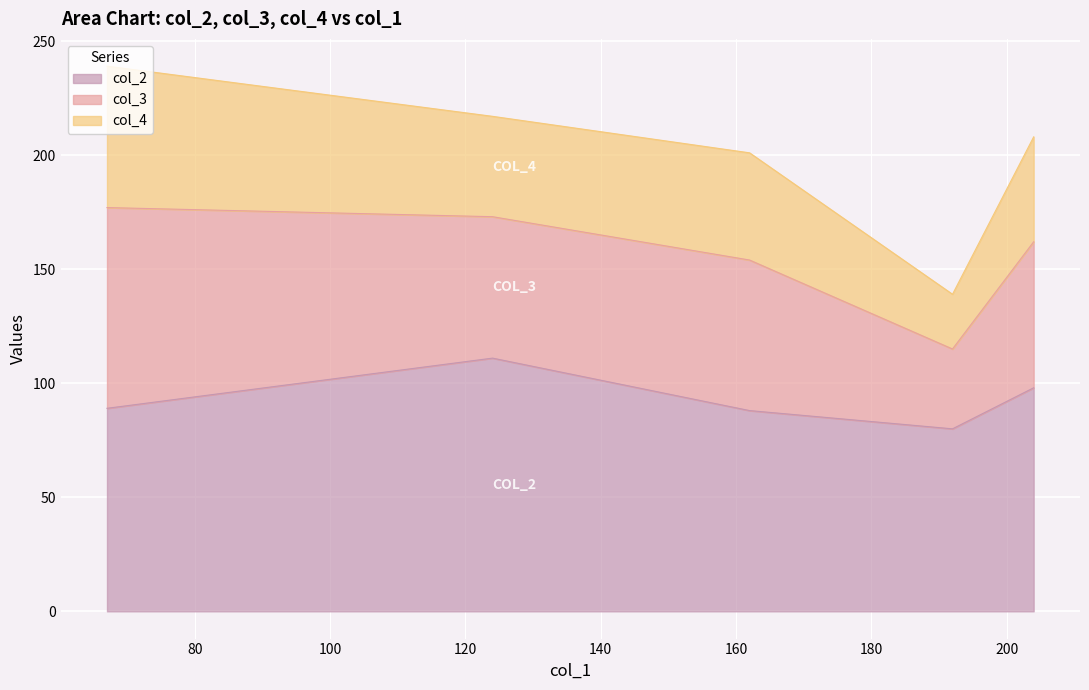

At 67, list the series in order from largest to smallest.

col_2, col_3, col_4